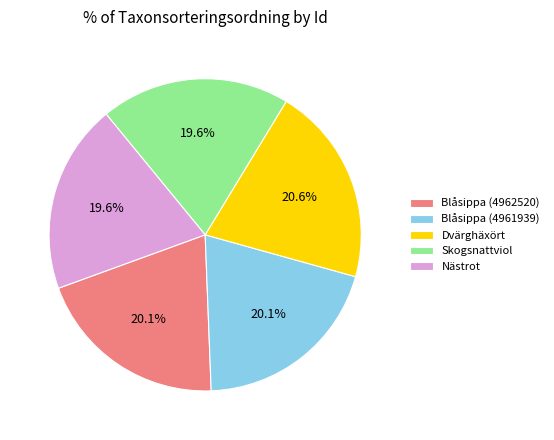

Combined, what portion of the pie is Nästrot and Blåsippa (4962520)?

39.7%